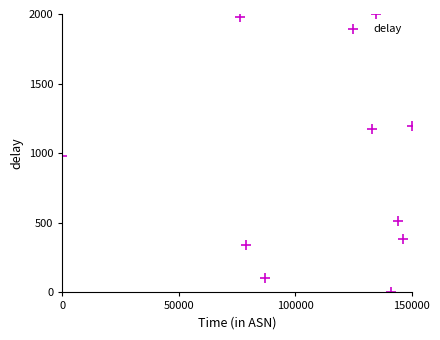

What is the average Y value?

867.3